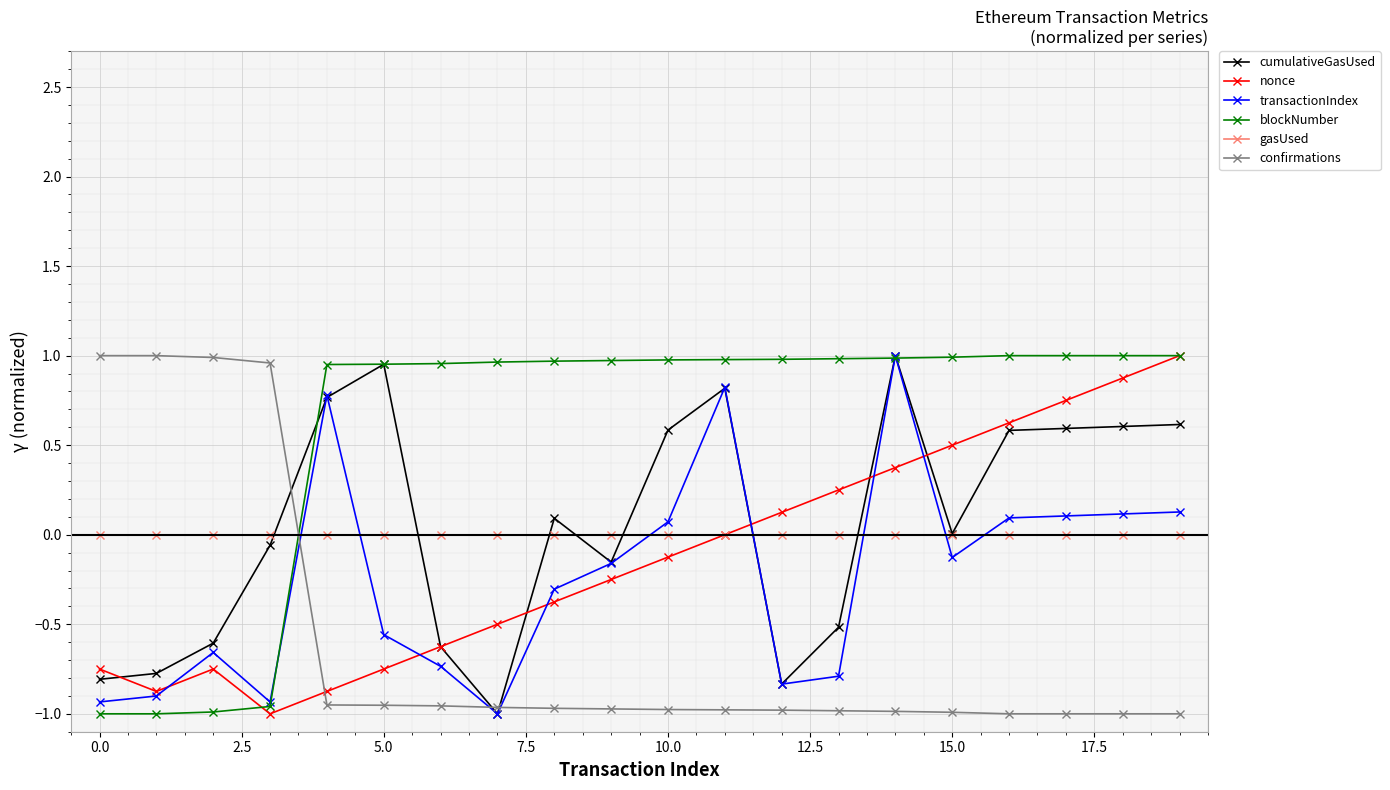

True or false: cumulativeGasUsed has more than 0 points higher than both neighbors.

True